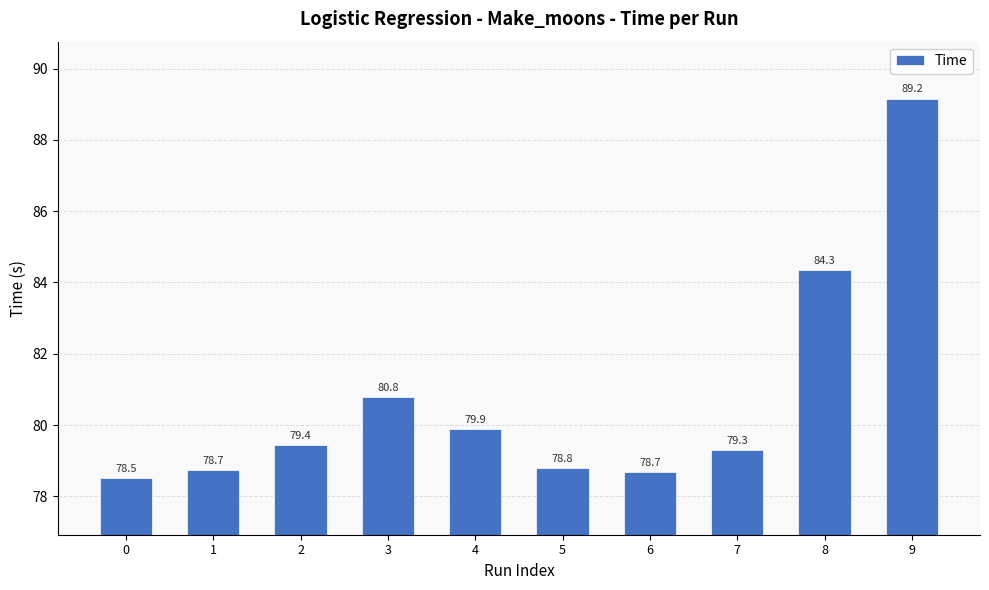

Read the value at 5.

78.8